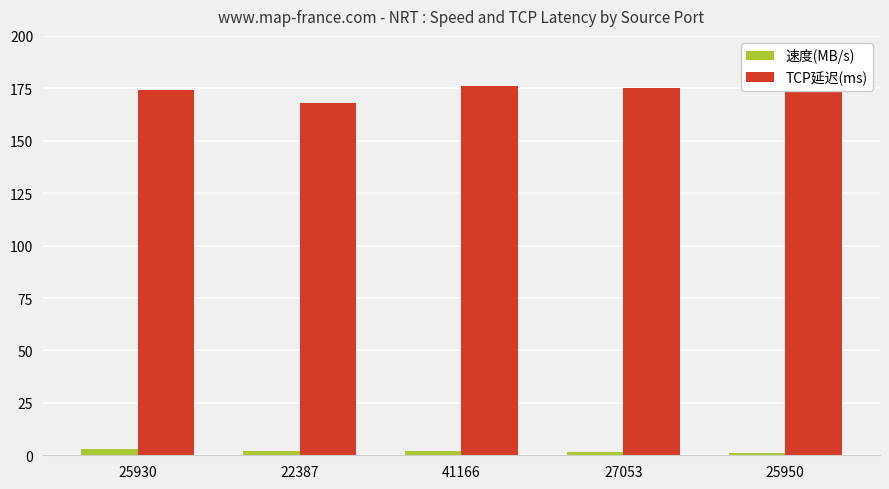

Reading right to left, extract all data points from this chart.

速度(MB/s): 25950=1.1	27053=1.6	41166=1.9	22387=2.0	25930=3.2
TCP延迟(ms): 25950=176.0	27053=175.0	41166=176.0	22387=168.0	25930=174.0